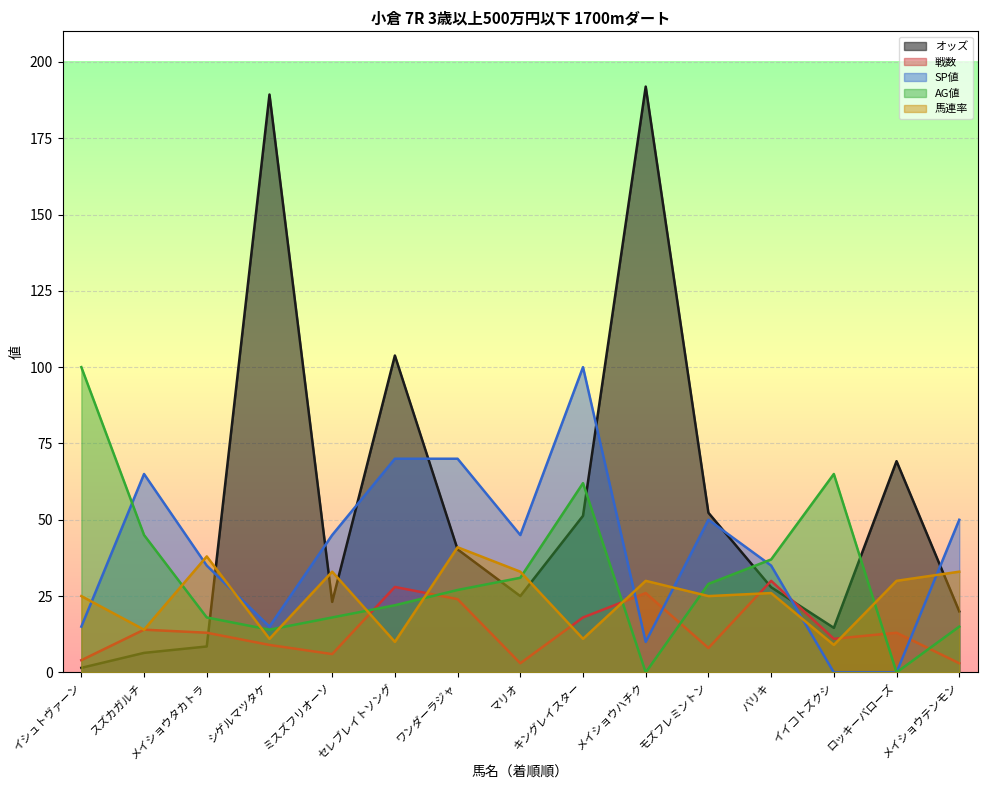

Is it true that 馬連率 equals 52.3 at メイショウテンモン?

False